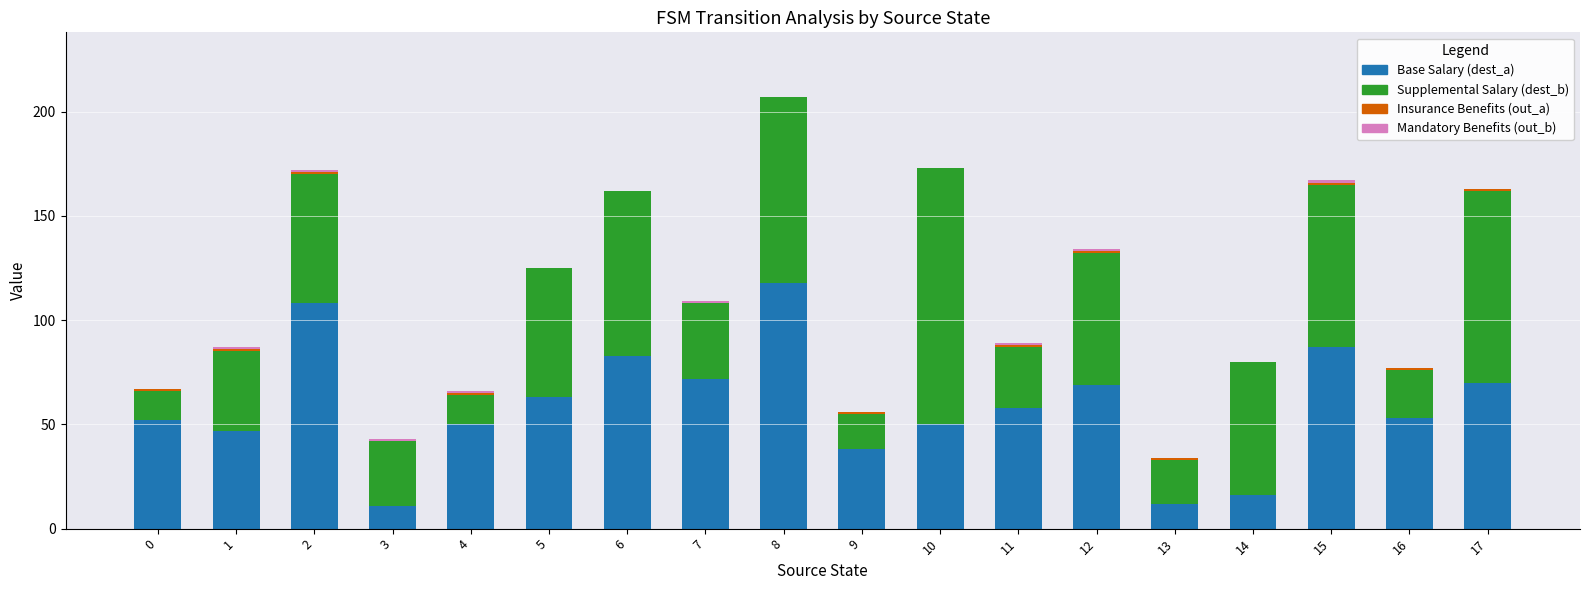

What is the difference between the Base Salary (dest_a) values at 0 and 8?

66